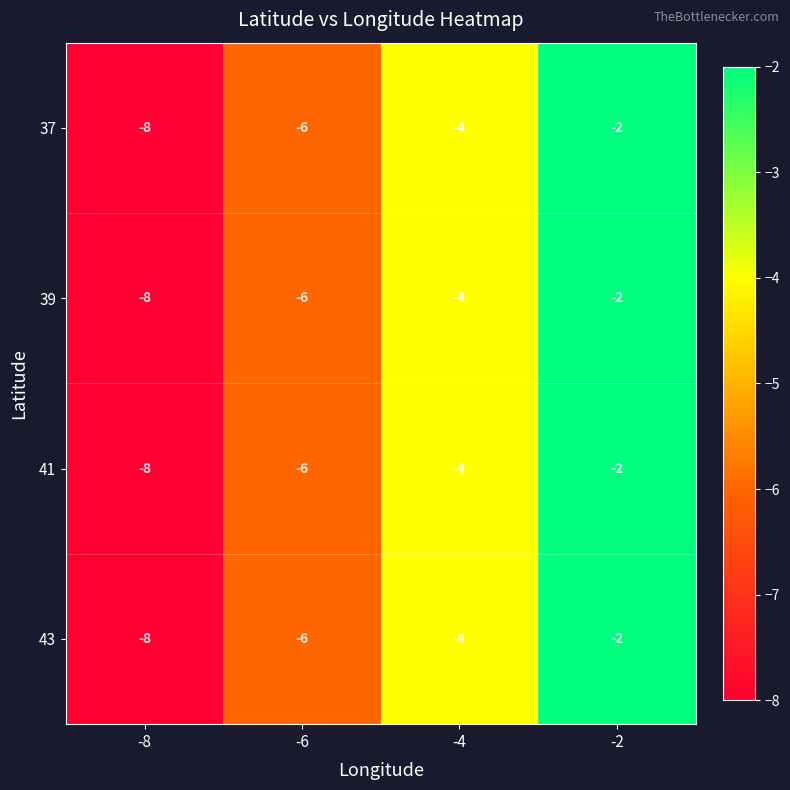

What is the sum of all 43 values?

-20